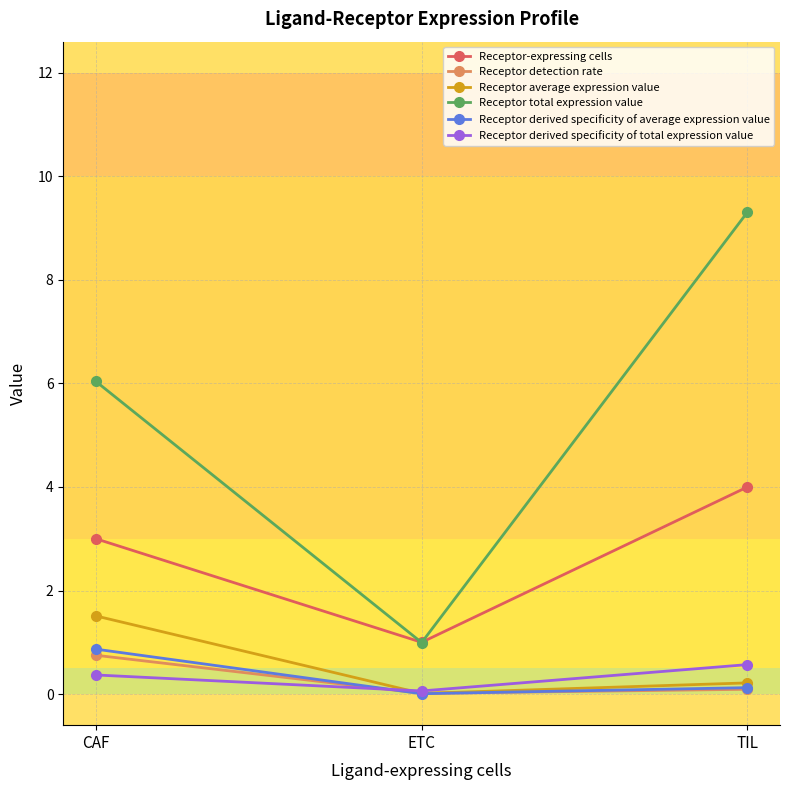

True or false: Receptor detection rate has a value of 1.2 at CAF.

False